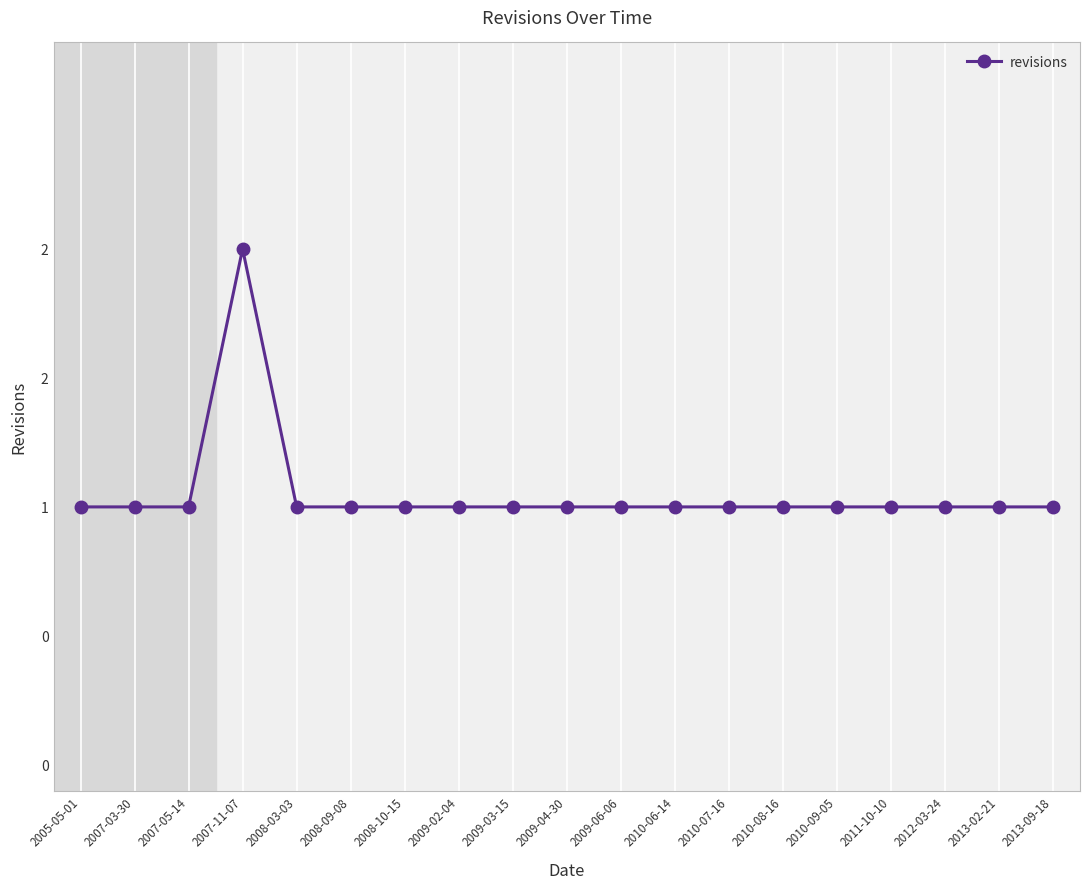

Does the chart have visible grid lines?

Yes